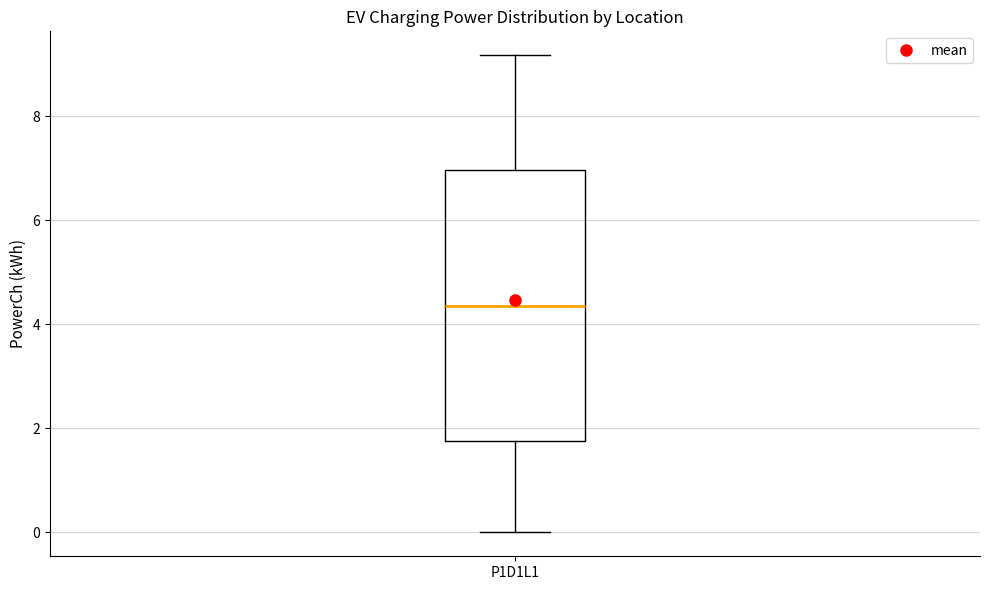

Where is the upper edge of the box for P1D1L1 on the y-axis? The values are not printed on the chart, so give them approximately, as read against the axis.

7.0